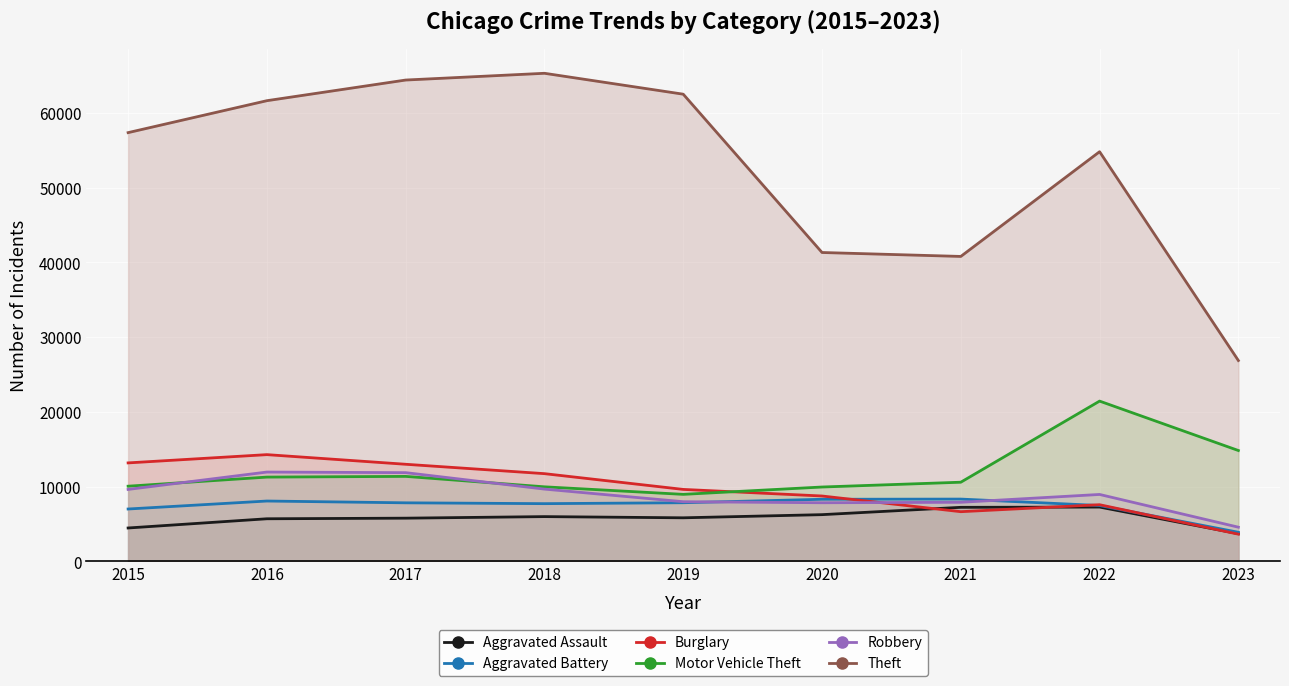

Reading left to right, extract all data points from this chart.

Aggravated Assault: 4480	5712	5793	6001	5841	6263	7243	7277	3719
Aggravated Battery: 7018	8085	7845	7734	7857	8319	8345	7486	3905
Burglary: 13184	14289	13001	11746	9638	8757	6659	7592	3654
Motor Vehicle Theft: 10068	11286	11380	9985	8977	9959	10601	21448	14840
Robbery: 9638	11960	11880	9680	7994	7855	7917	8964	4587
Theft: 57350	61621	64383	65286	62491	41320	40794	54799	26874